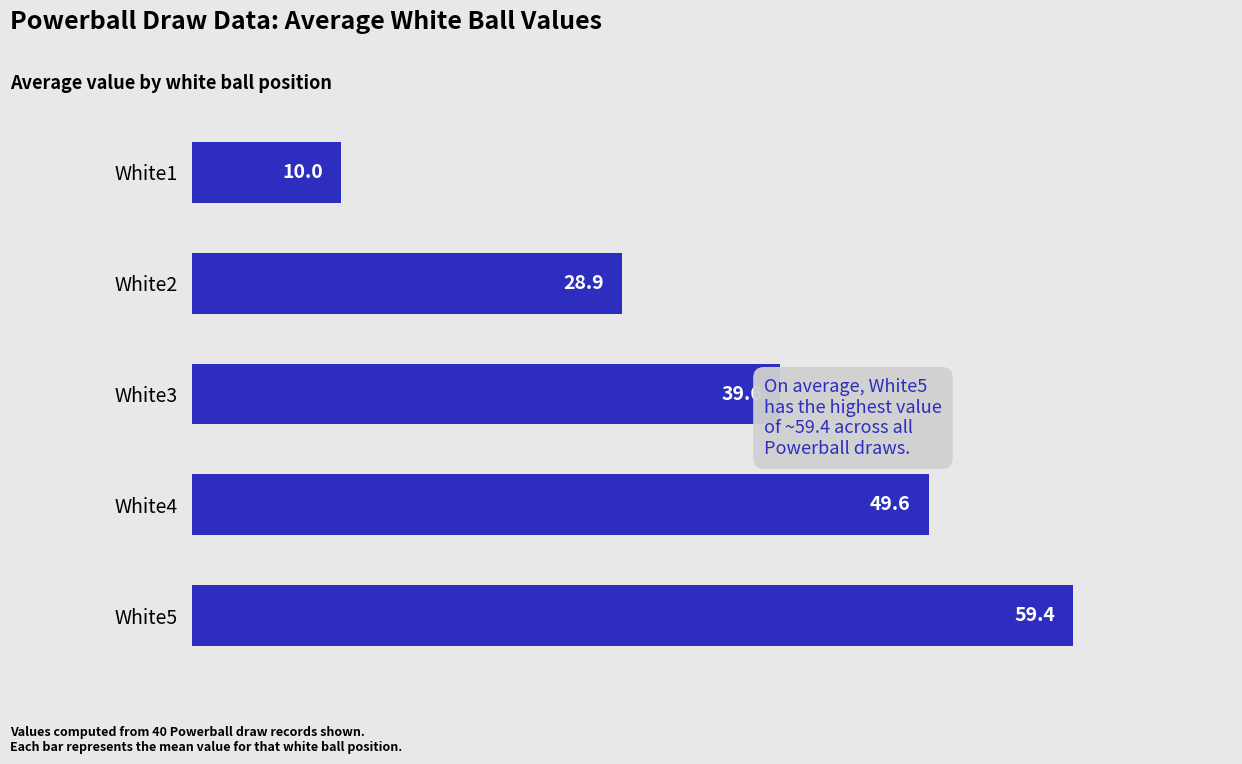

What is the average value?

37.5